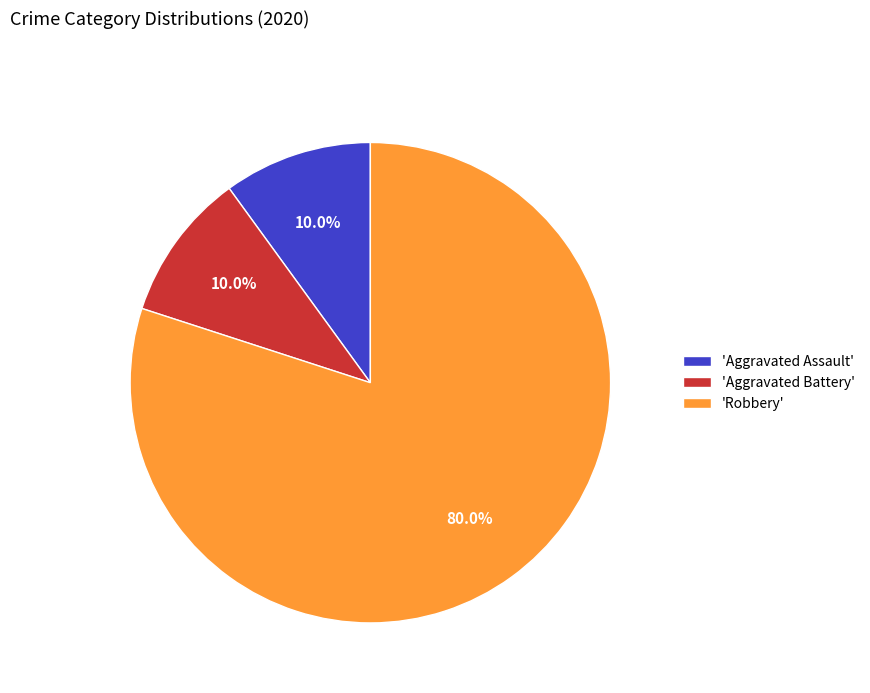

What percentage is NOT represented by 'Robbery'?

20.0%